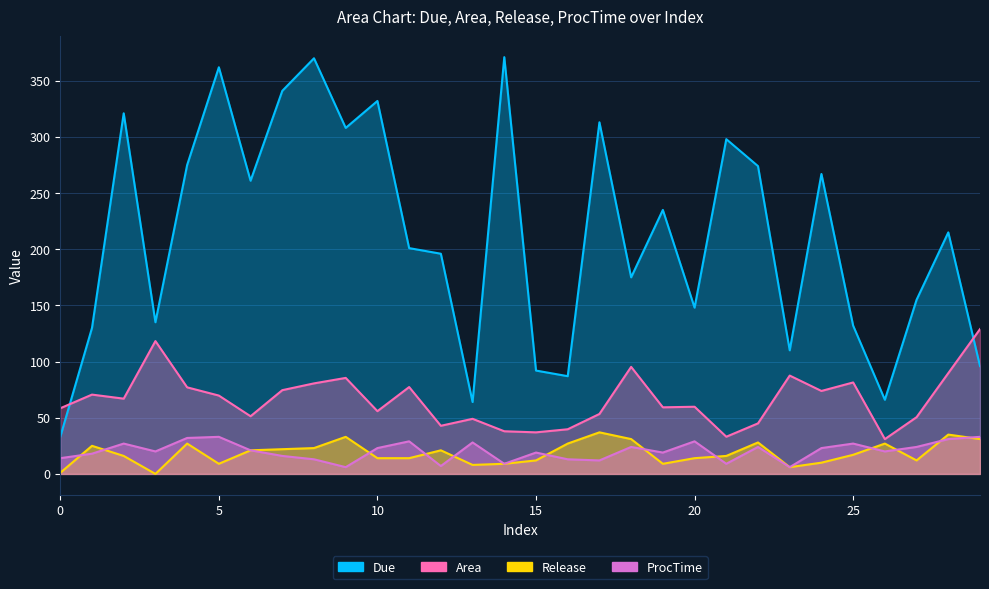

What is the sum of all Due values?

6363.0